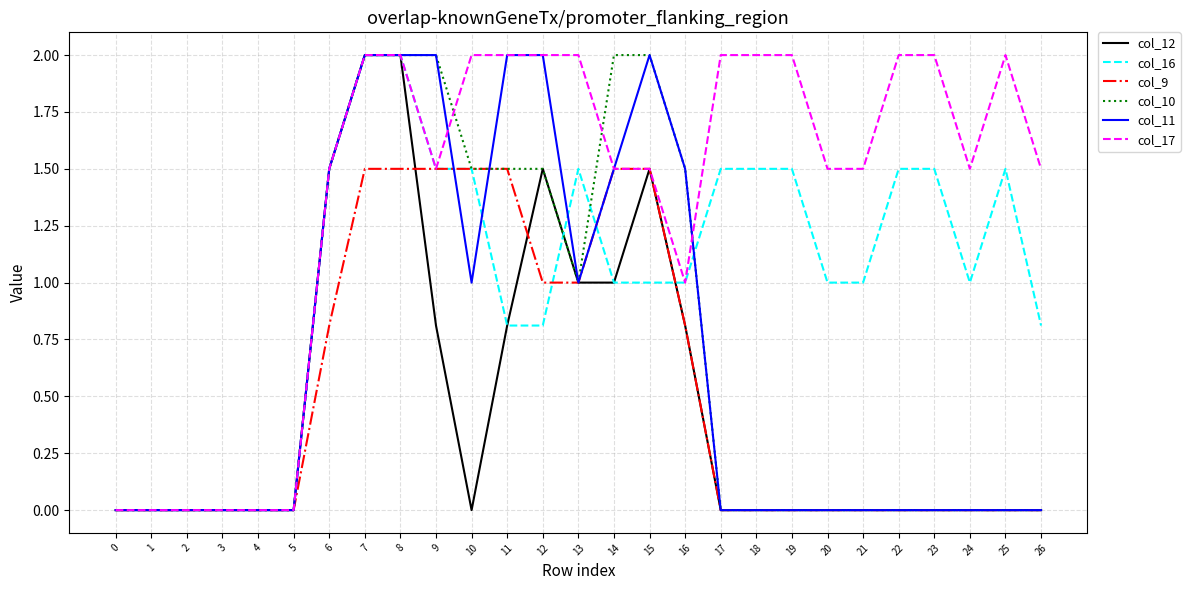

After their last crossing, which series has the higher values: col_16 or col_12?

col_16